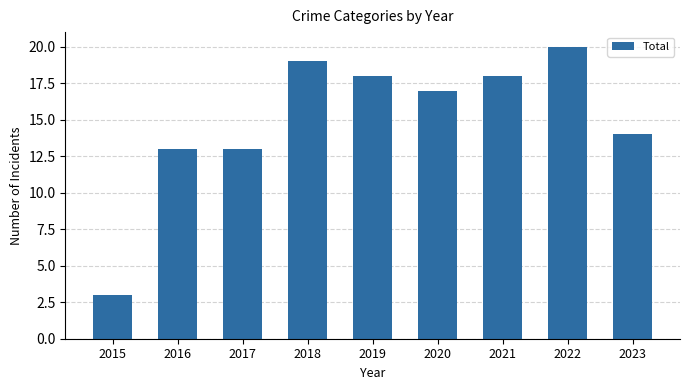

What is the difference between the second highest and second lowest values?

6